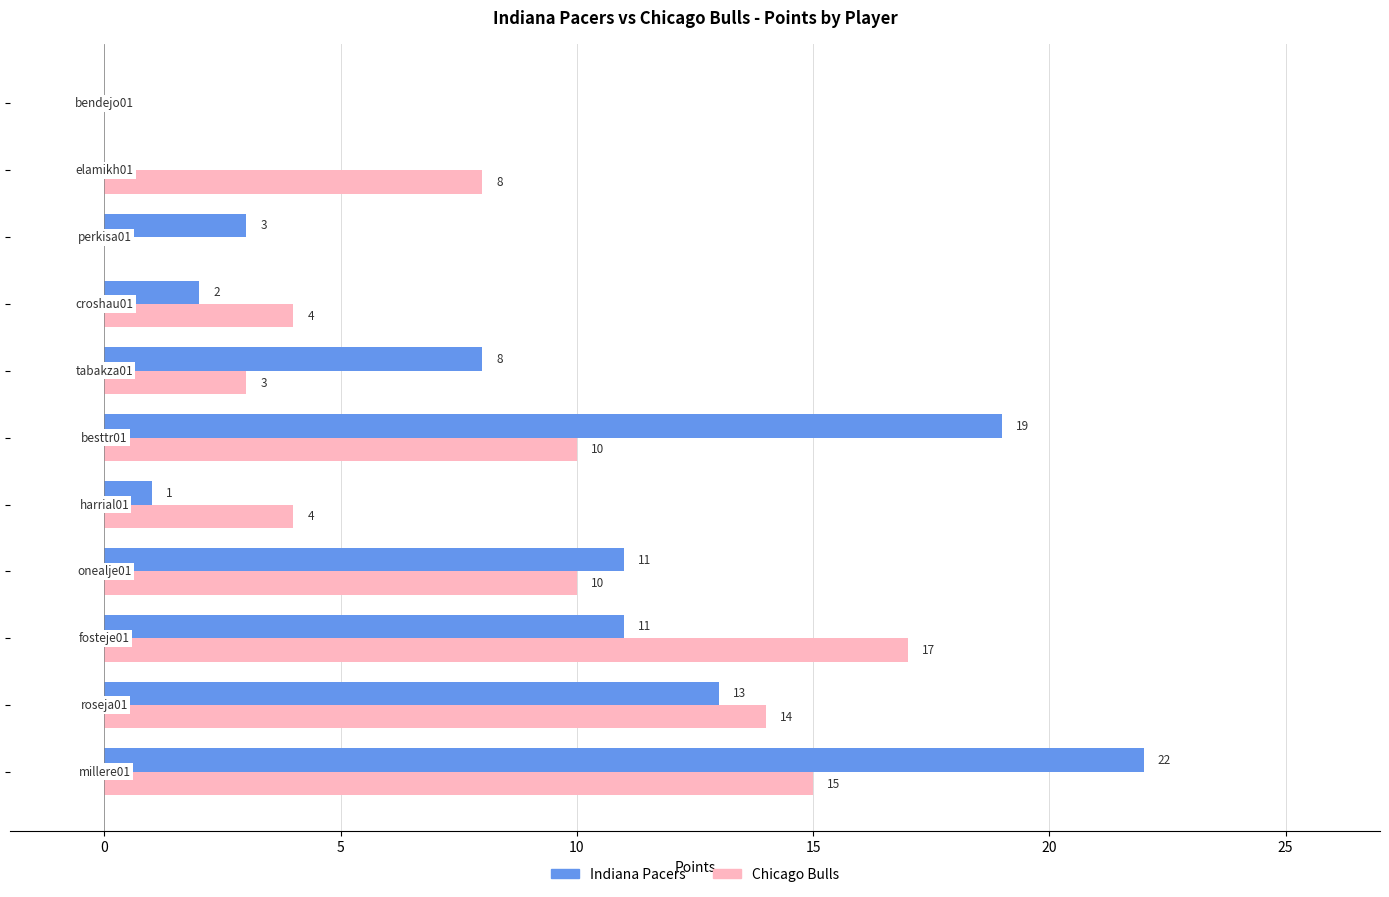

What is the sum of all Chicago Bulls values?

85